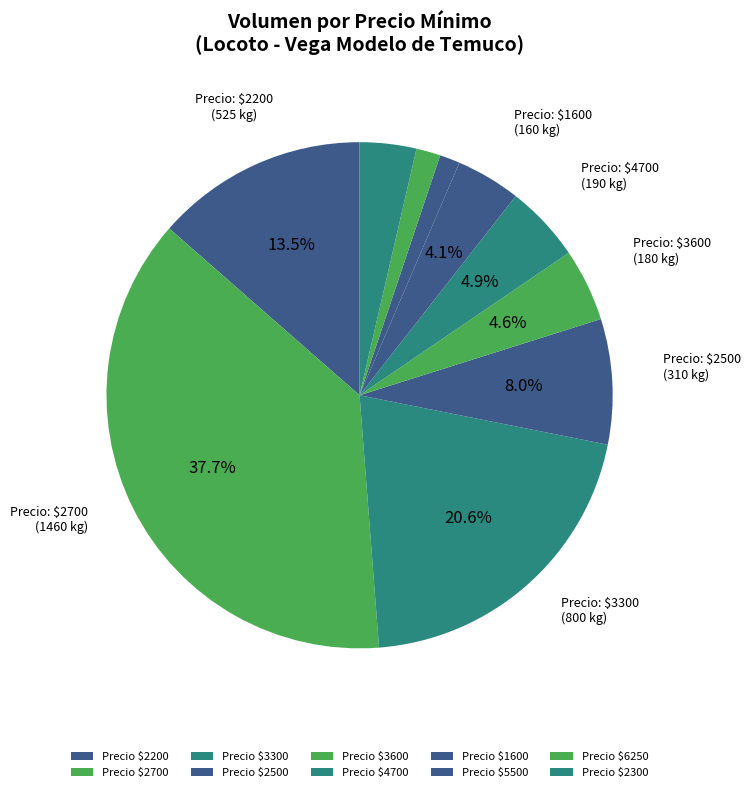

How many slices are in this pie chart?

10